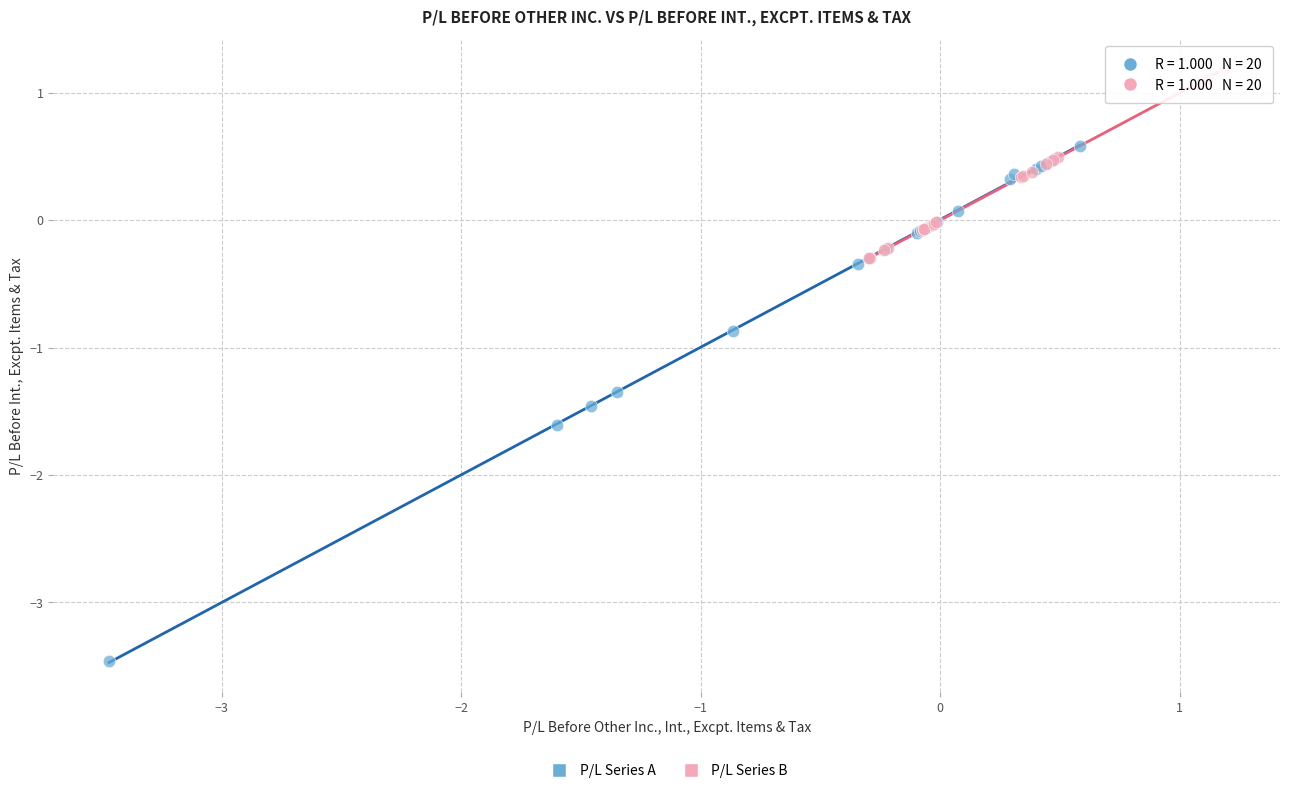

Which series has the largest Y range (max minus min)?

P/L Series A